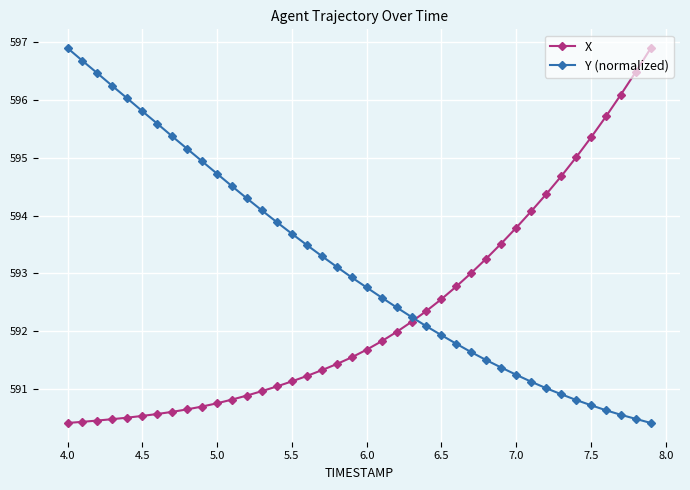

What is the lowest value of the Y (normalized) series?

590.4